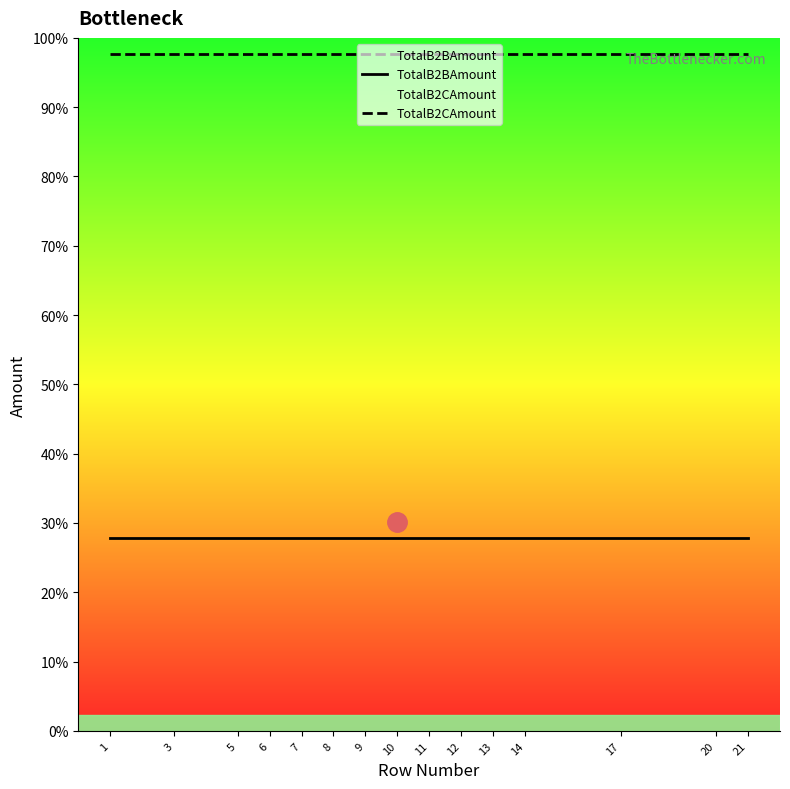

True or false: TotalB2BAmount and TotalB2CAmount intersect in this chart.

False